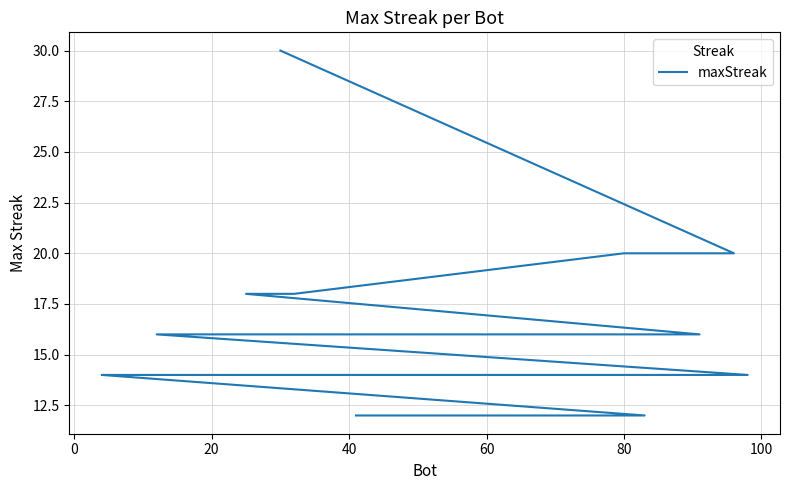

True or false: the data shows 8 at 19.

False